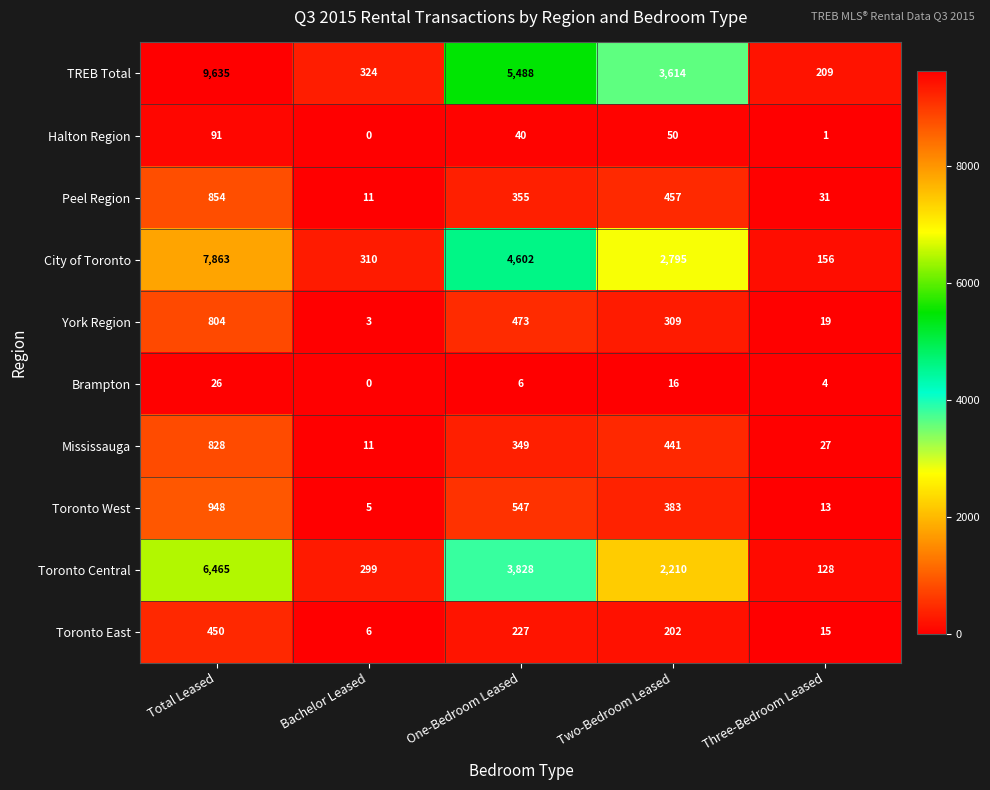

Rank the series at Three-Bedroom Leased from highest to lowest value.

TREB Total, City of Toronto, Toronto Central, Peel Region, Mississauga, York Region, Toronto East, Toronto West, Brampton, Halton Region